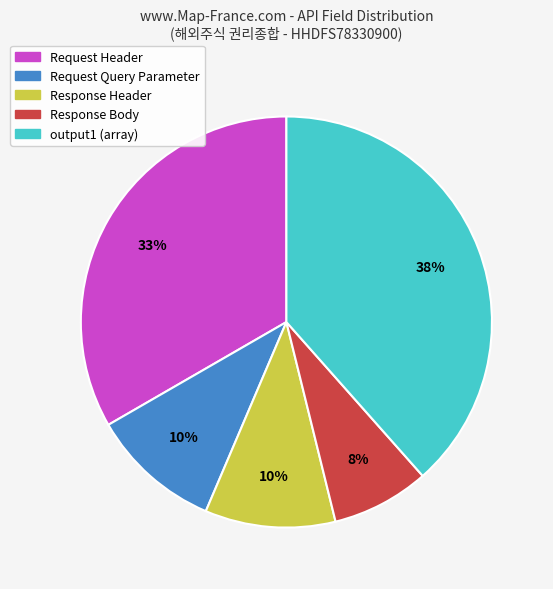

Does any single category account for the majority?

No